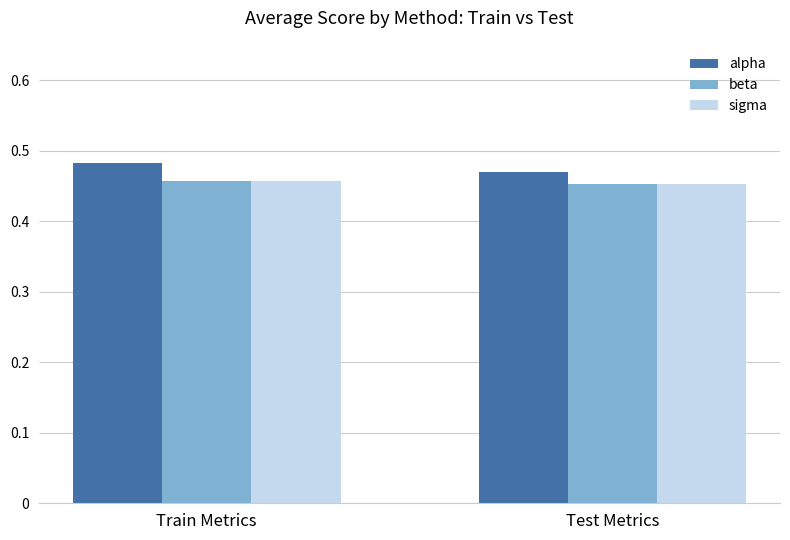

Which series changed the most between Train Metrics and Test Metrics?

alpha